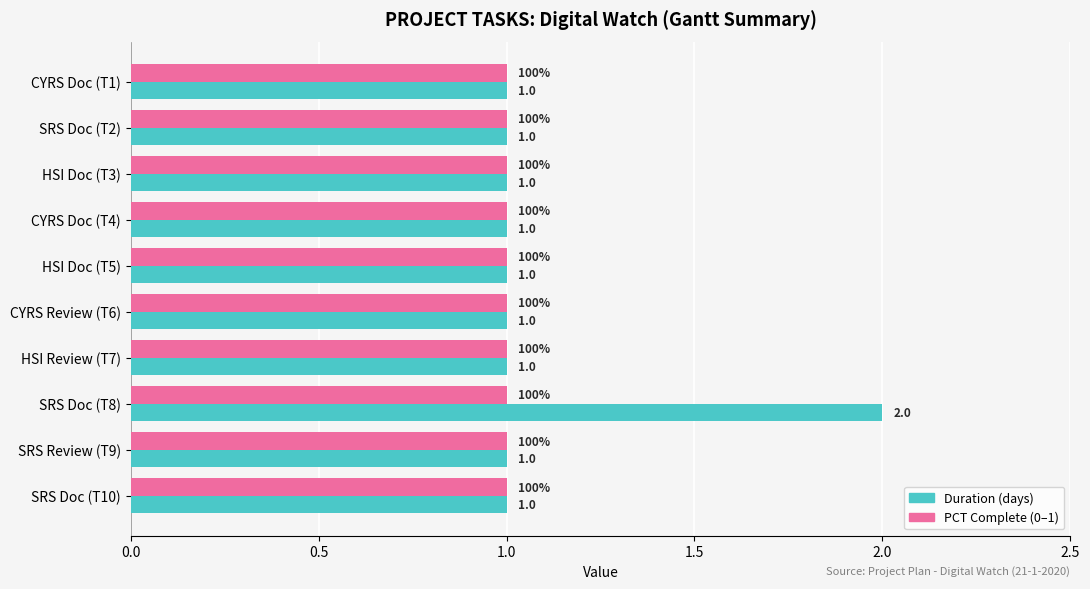

Which category has the highest value across all series?

SRS Doc (T8)